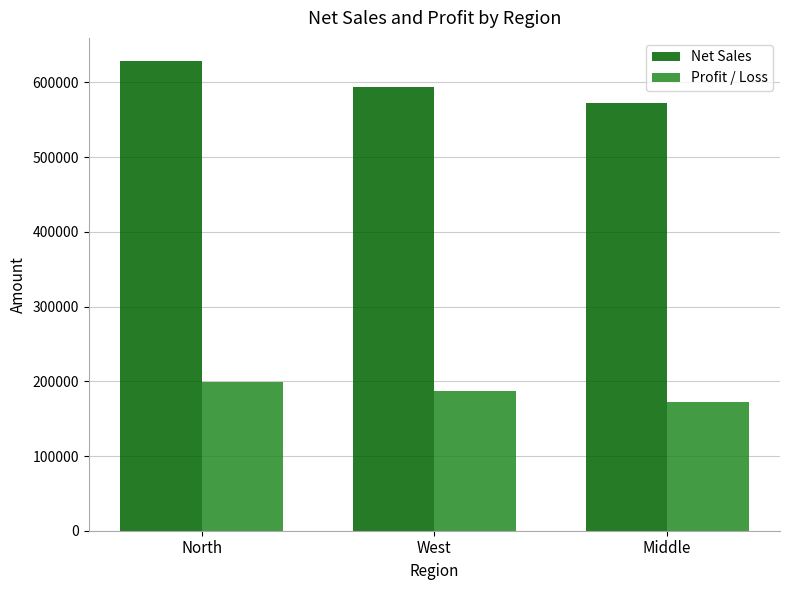

What is the label of the 2nd bar from the left?

West